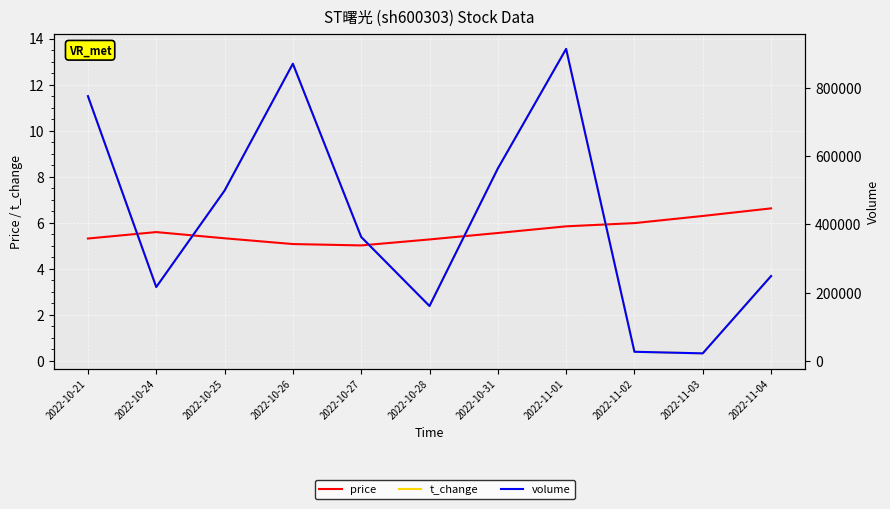

Reading left to right, transcribe all the data shown in this chart.

price: 2022-10-21=5.3	2022-10-24=5.6	2022-10-25=5.3	2022-10-26=5.1	2022-10-27=5.0	2022-10-28=5.3	2022-10-31=5.5	2022-11-01=5.8	2022-11-02=6.0	2022-11-03=6.3	2022-11-04=6.6
t_change: 2022-10-21=11.5	2022-10-24=3.2	2022-10-25=7.4	2022-10-26=12.9	2022-10-27=5.4	2022-10-28=2.4	2022-10-31=8.3	2022-11-01=13.6	2022-11-02=0.4	2022-11-03=0.3	2022-11-04=3.7
volume: 2022-10-21=776557.0	2022-10-24=216226.0	2022-10-25=499251.0	2022-10-26=871697.0	2022-10-27=363197.0	2022-10-28=160577.0	2022-10-31=564047.0	2022-11-01=915217.0	2022-11-02=26249.0	2022-11-03=21597.0	2022-11-04=248458.0